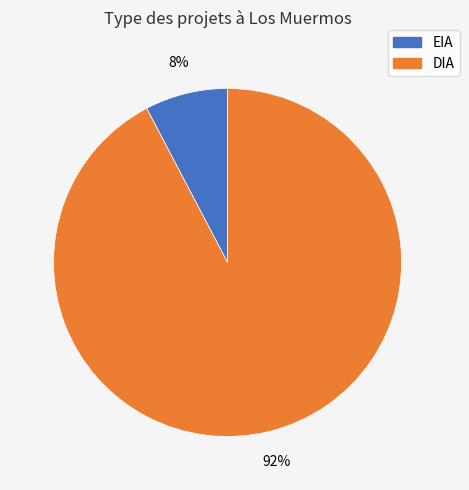

To the nearest percent, what is the combined percentage of EIA and DIA?

100%